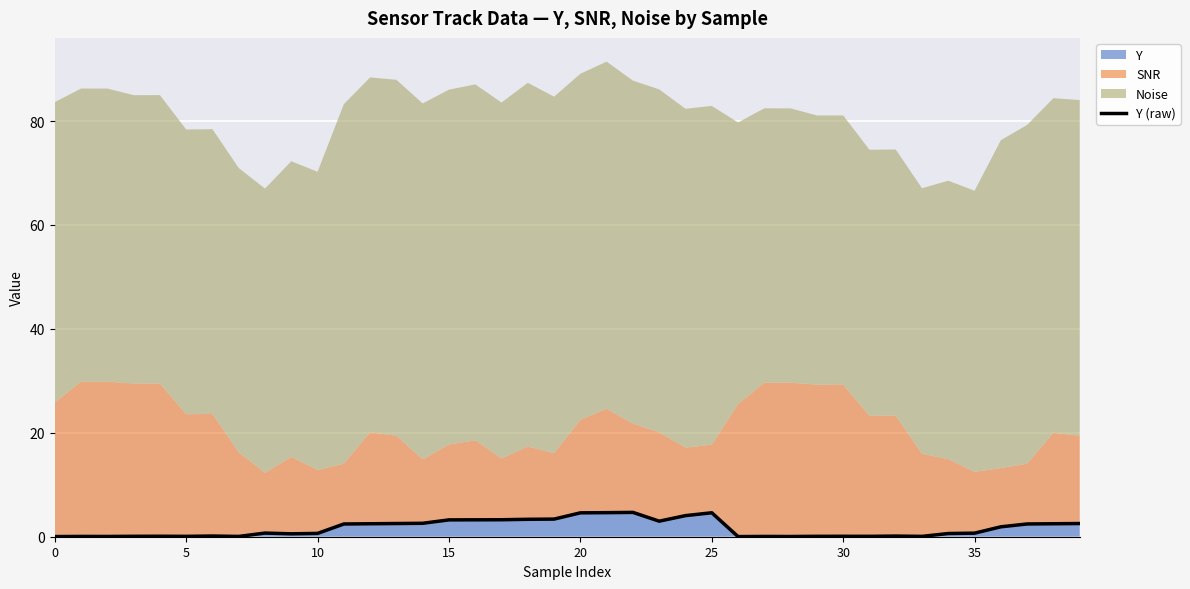

Reading left to right, what are all the values shown in this chart?

0.0	0.1	0.1	0.1	0.1	0.1	0.1	0.1	0.7	0.6	0.6	2.5	2.5	2.5	2.6	3.2	3.3	3.3	3.4	3.4	4.6	4.6	4.7	3.0	4.1	4.6	0.0	0.1	0.0	0.1	0.1	0.1	0.1	0.1	0.6	0.7	1.9	2.5	2.5	2.5